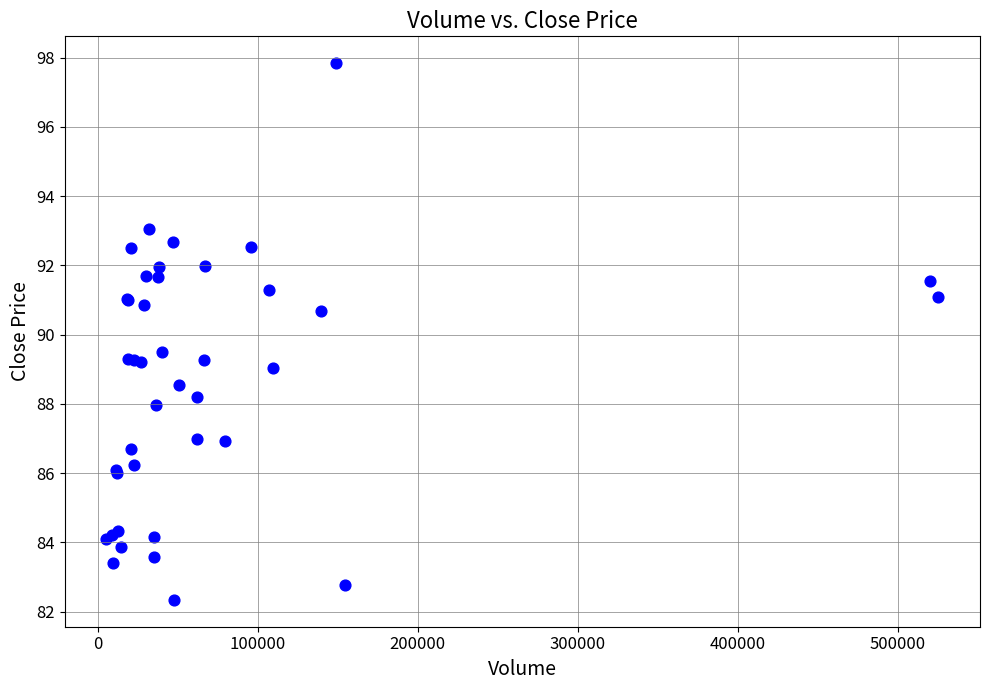

What Y value in the scatter plot is closest to 90?

89.5